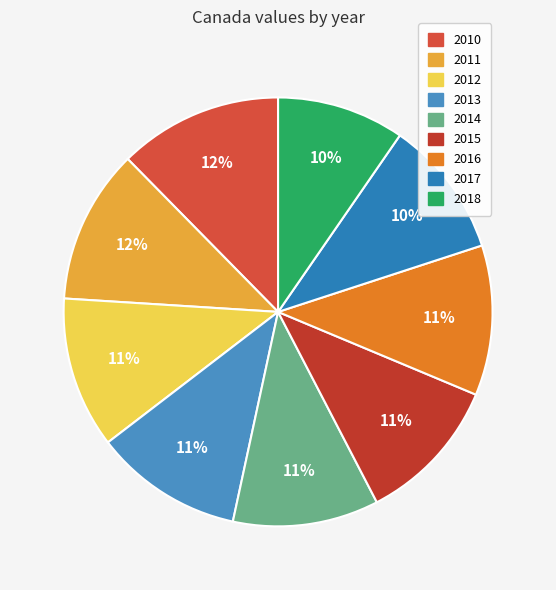

Approximately how many times larger is the value at 2014 compared to 2015?

1.0